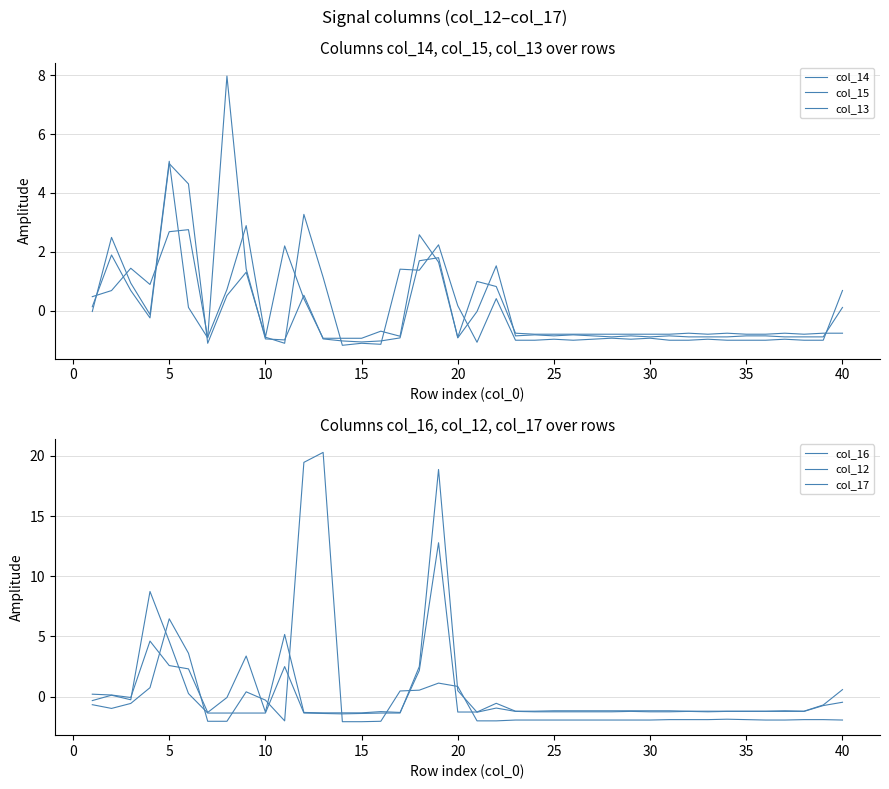

Is the value of col_16 at 33 greater than the value of col_12 at 35?

No